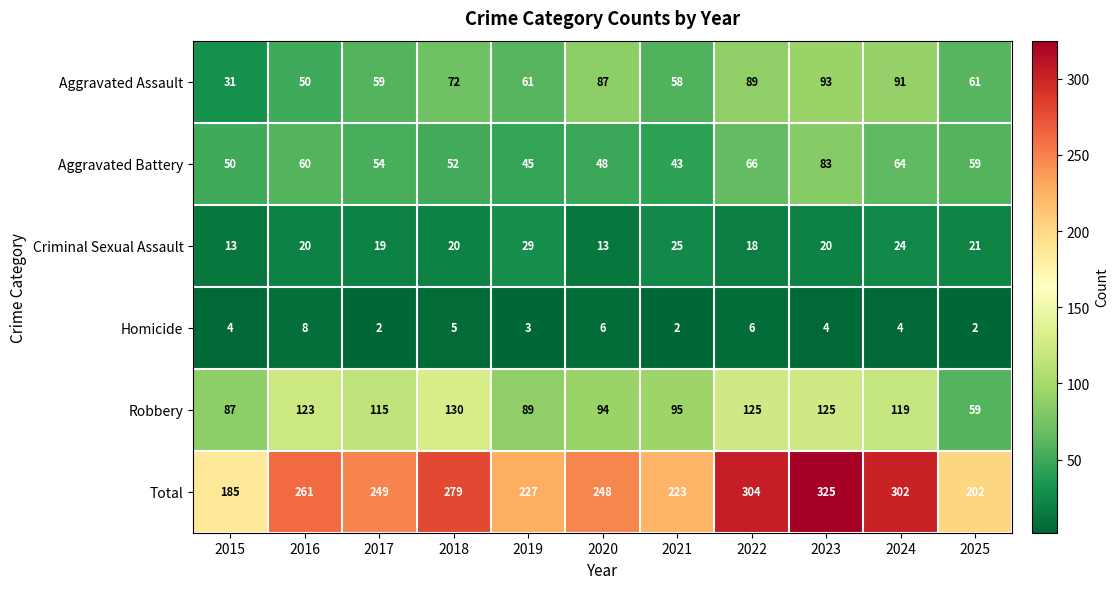

What is the highest value of the Total series?

325